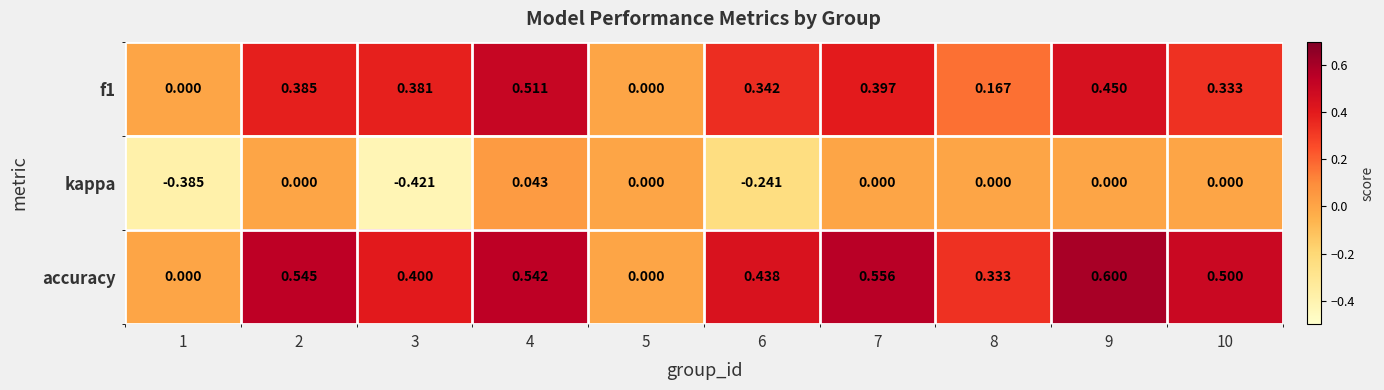

What is the maximum value shown in the chart?

0.6